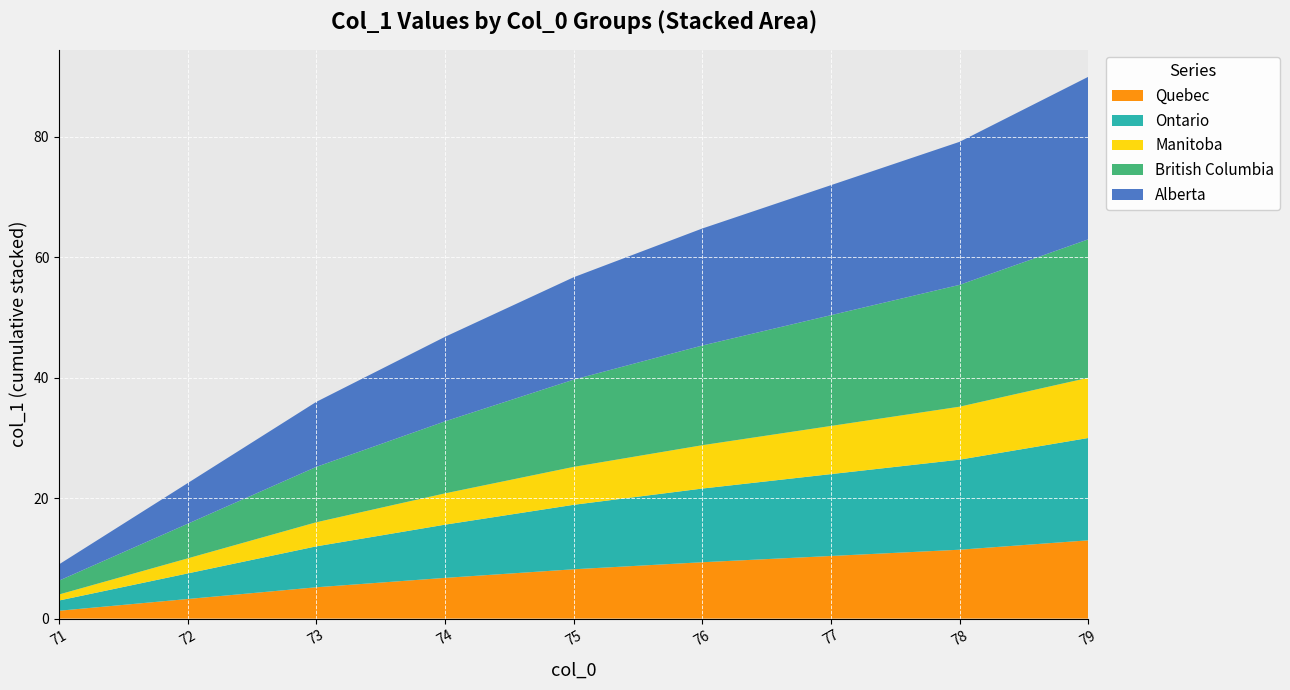

What is the total value across all series at 76?

64.8